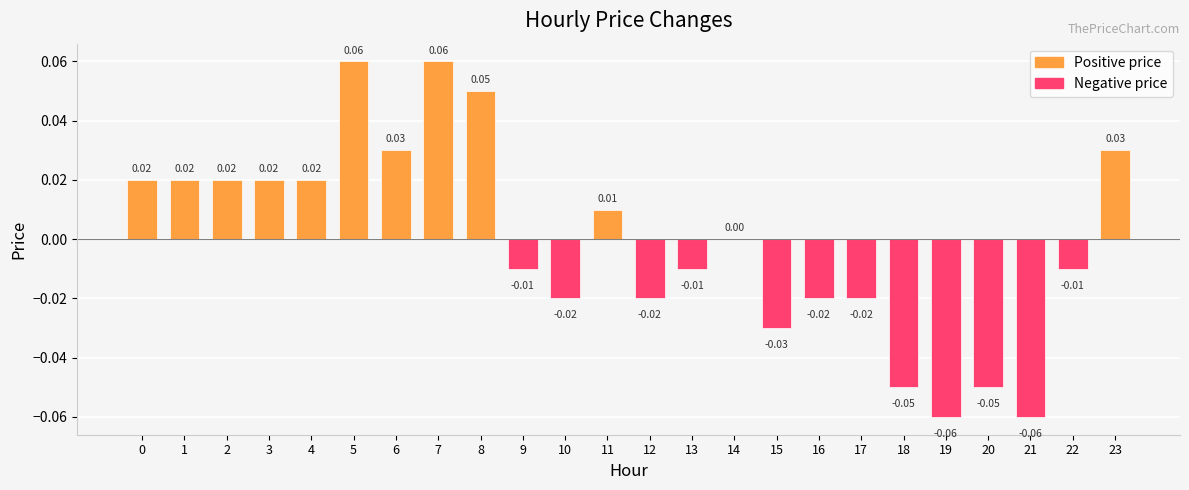

Which has a higher value, 10 or 9?

9